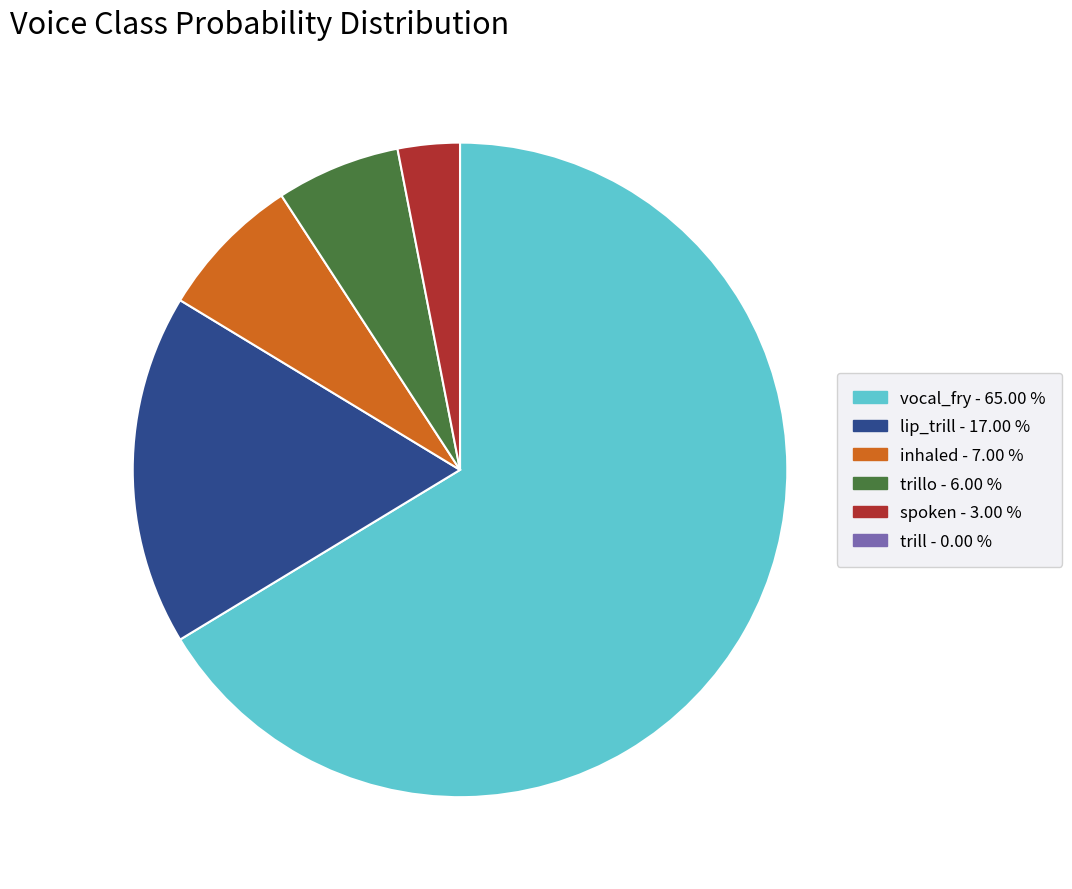

Is there any slice that represents more than half of the pie?

Yes